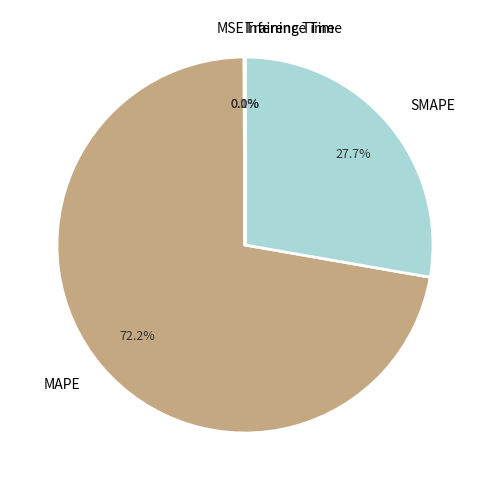

What is the total percentage of MAPE and SMAPE?

99.9%